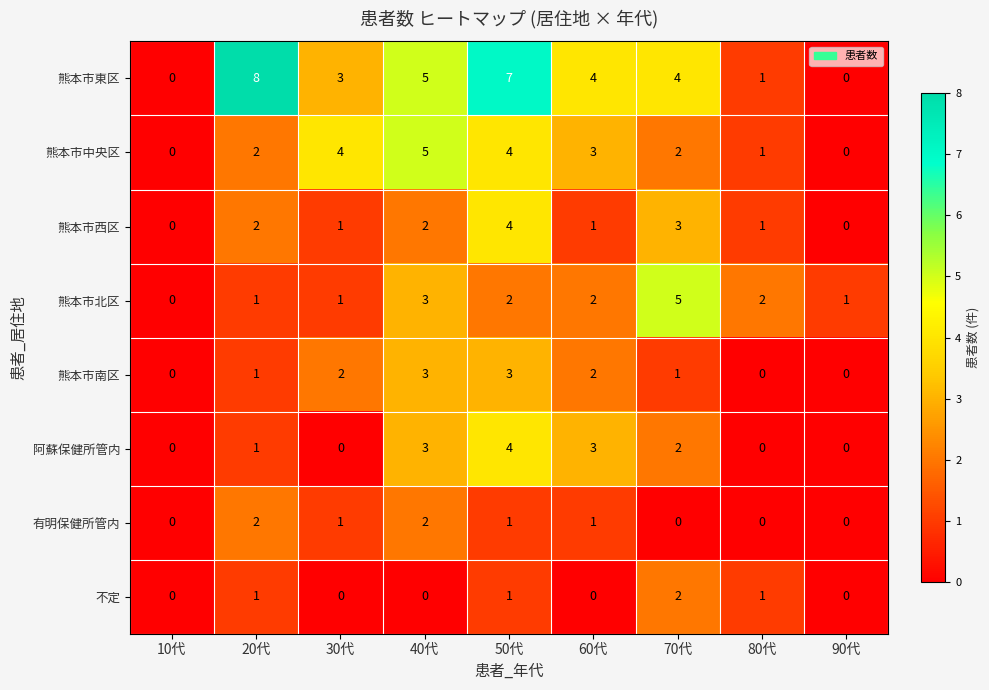

Which series has the widest spread of values?

熊本市東区